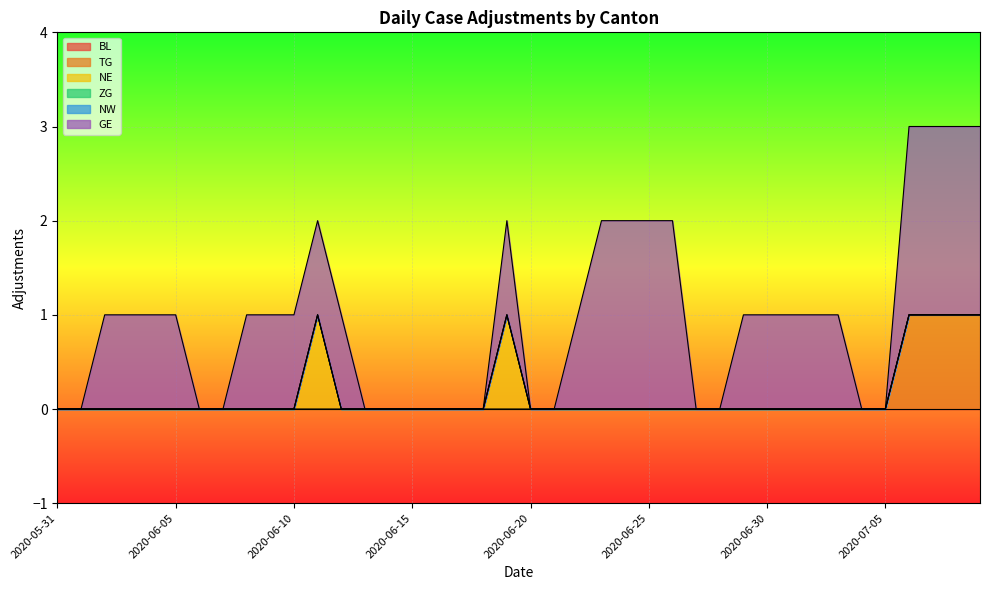

True or false: GE and TG intersect in this chart.

False